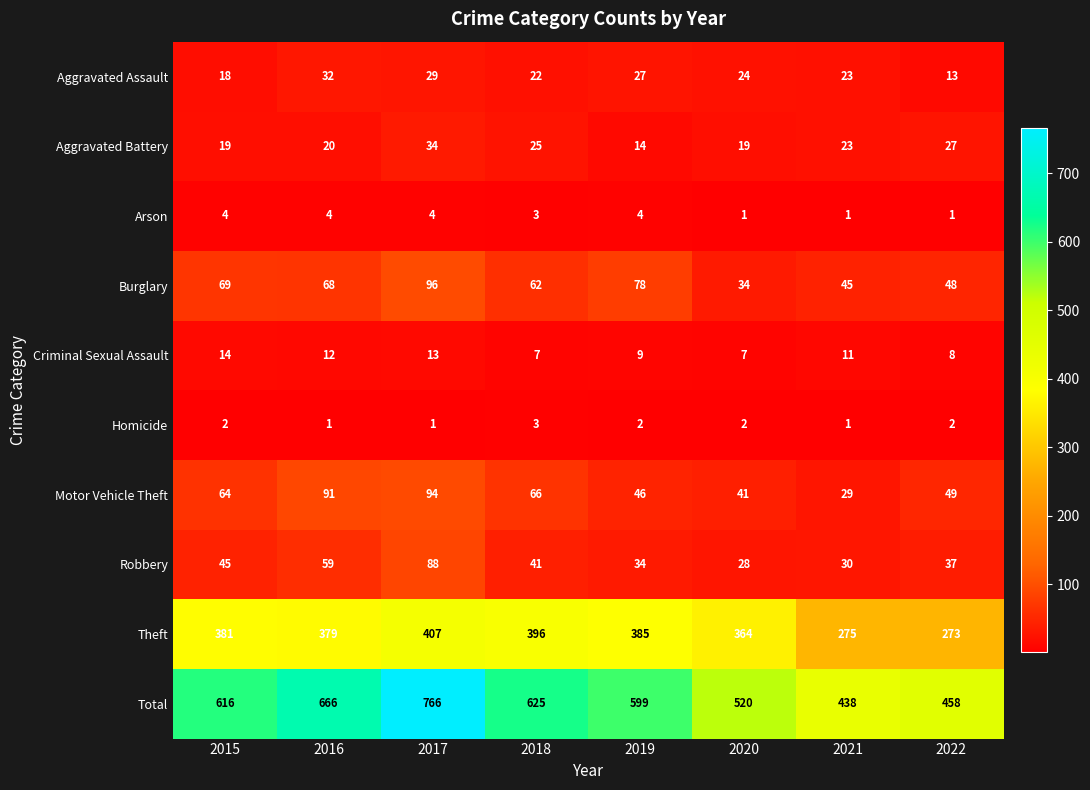

What is the difference between the Motor Vehicle Theft values at 2020 and 2018?

25